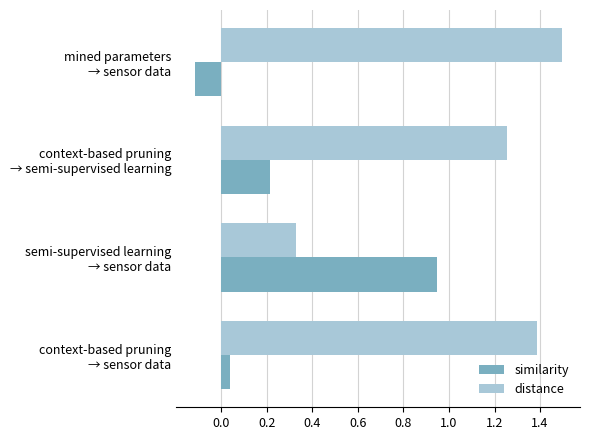

What is the sum of all distance values?

4.5